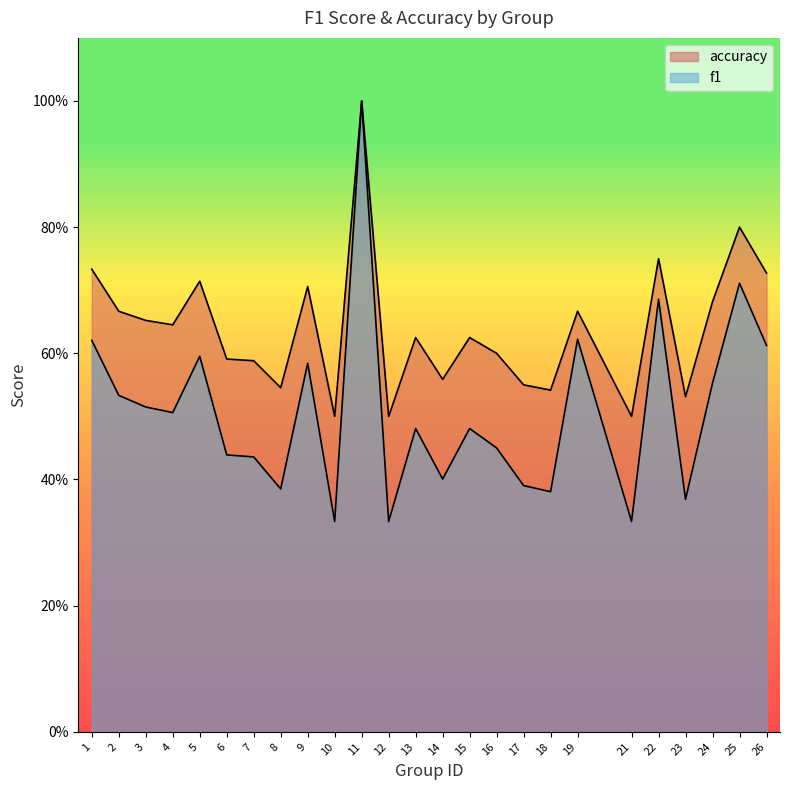

In accuracy, how many points are higher than both neighbors (excluding endpoints)?

8